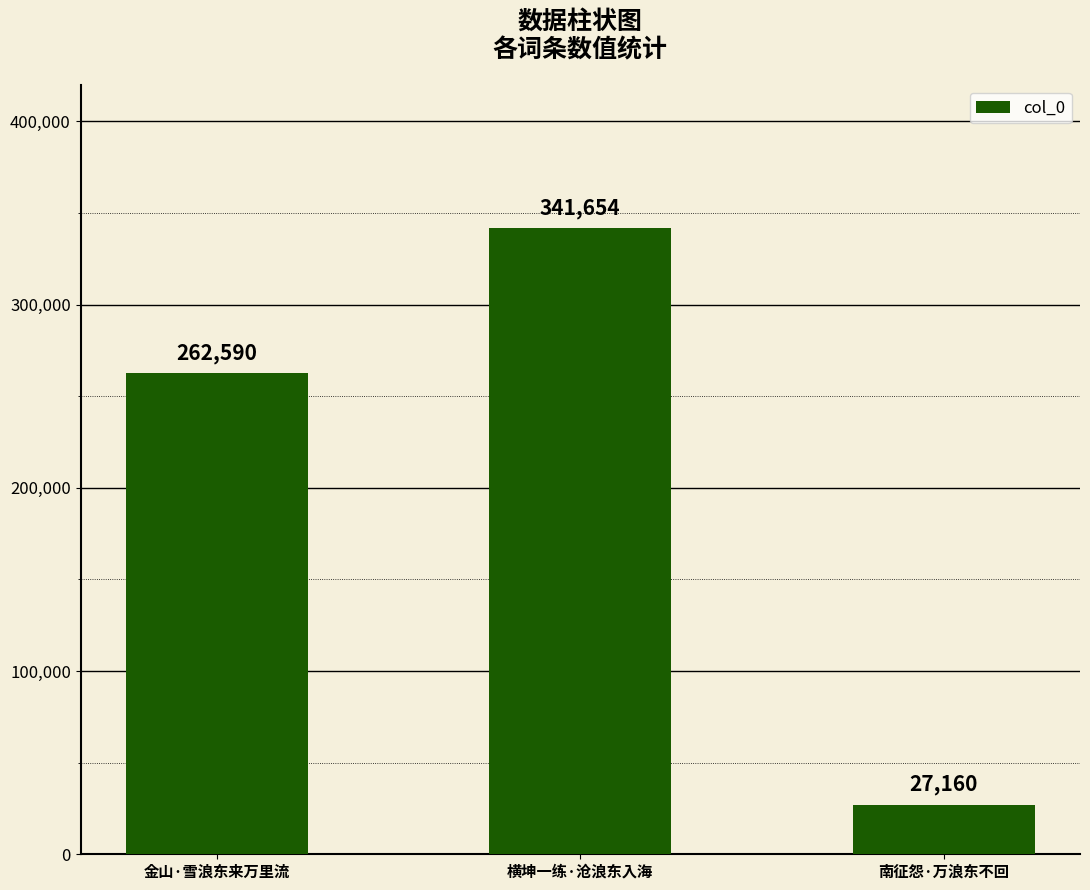

What is the minimum value shown in the chart?

27160